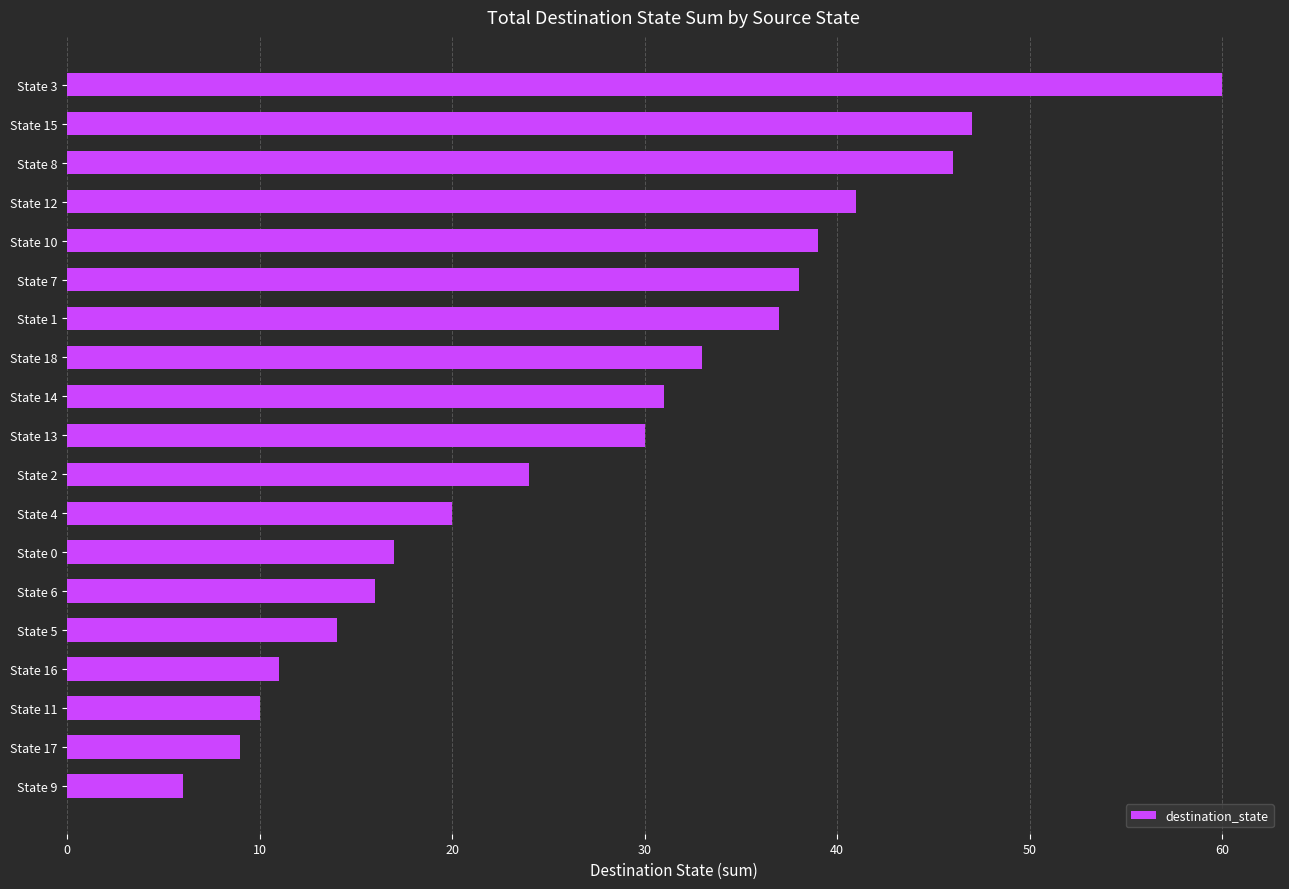

What is the average value?

28